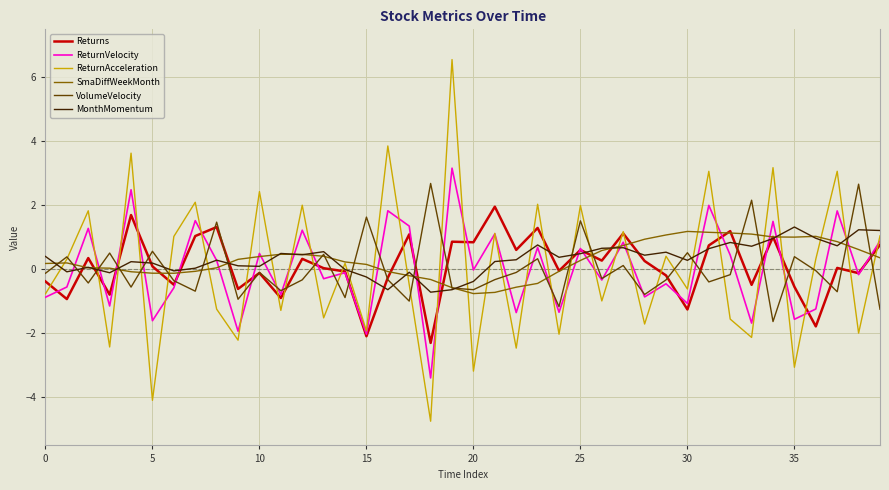

What is the highest value of the Returns series?

2.0